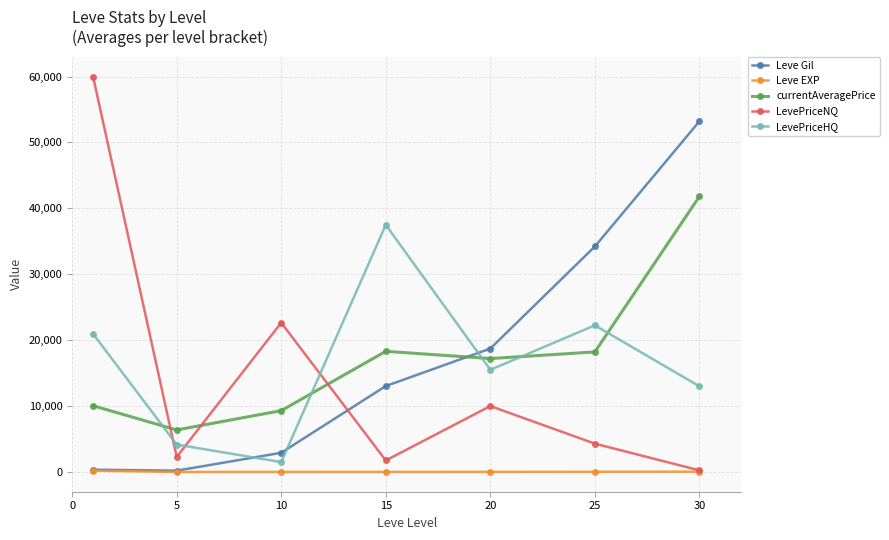

Count the number of categories in the chart.

7